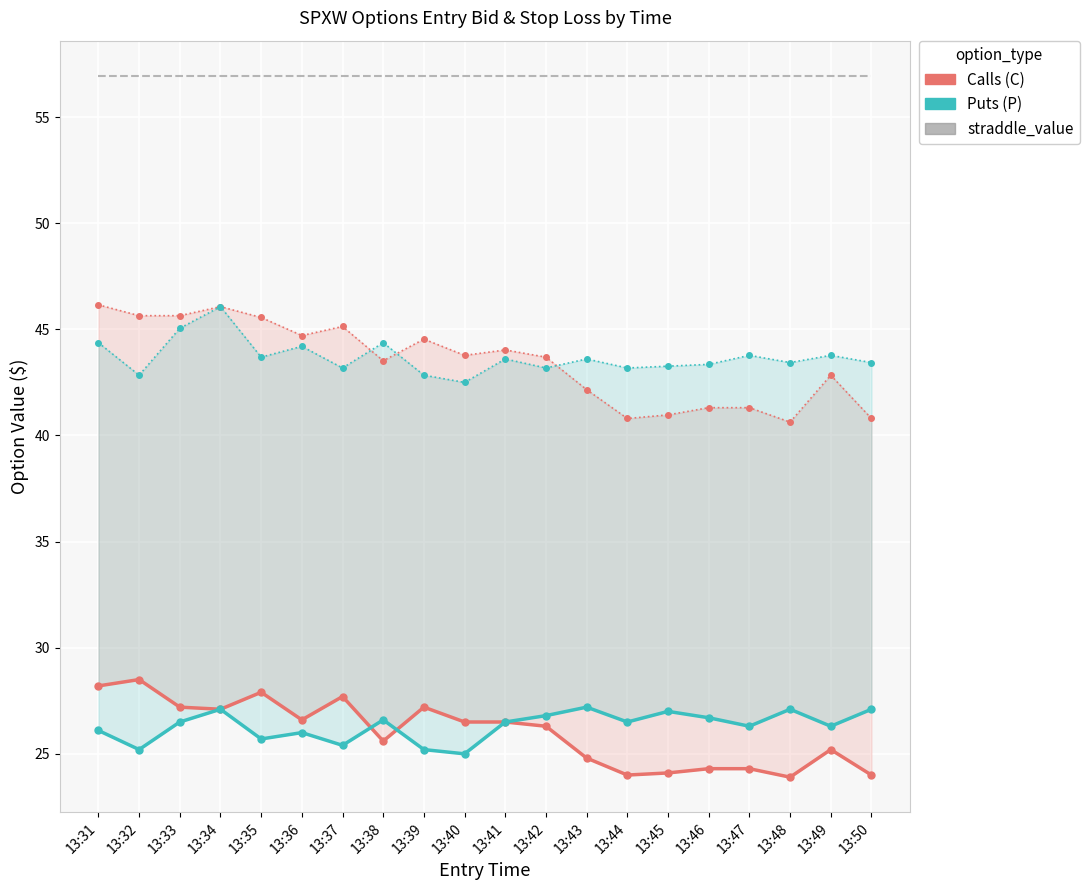

Read the straddle_value value at 13:46.

57.0